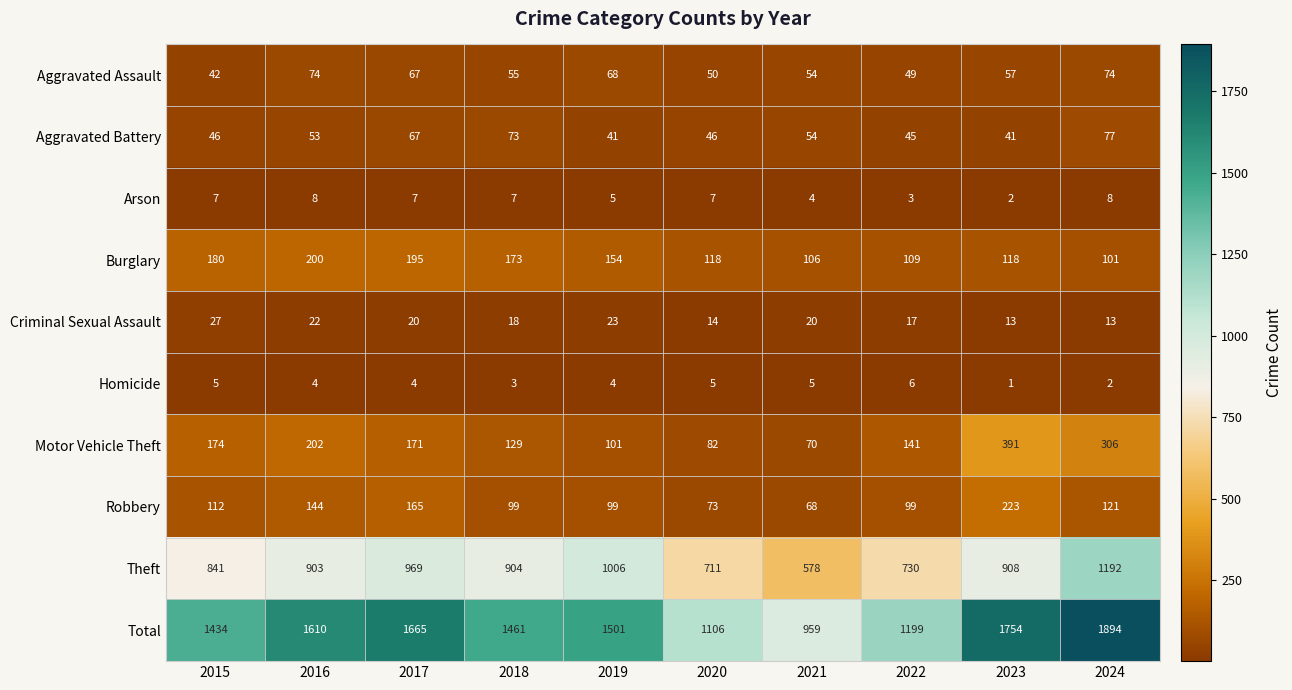

What is the spread (max minus min) of values at 2020?

1101